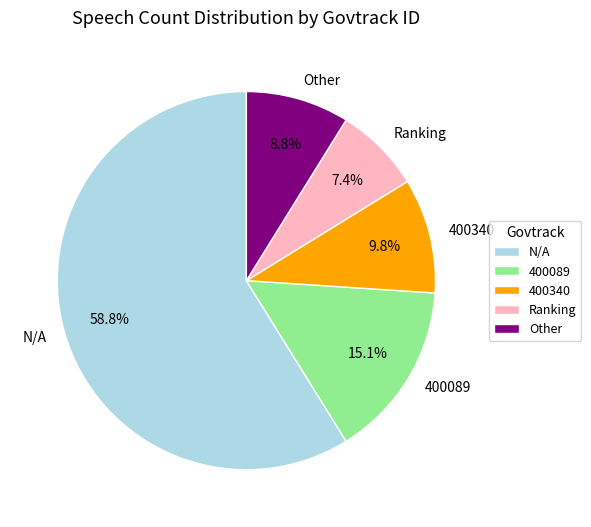

Count the number of slices in the pie.

5